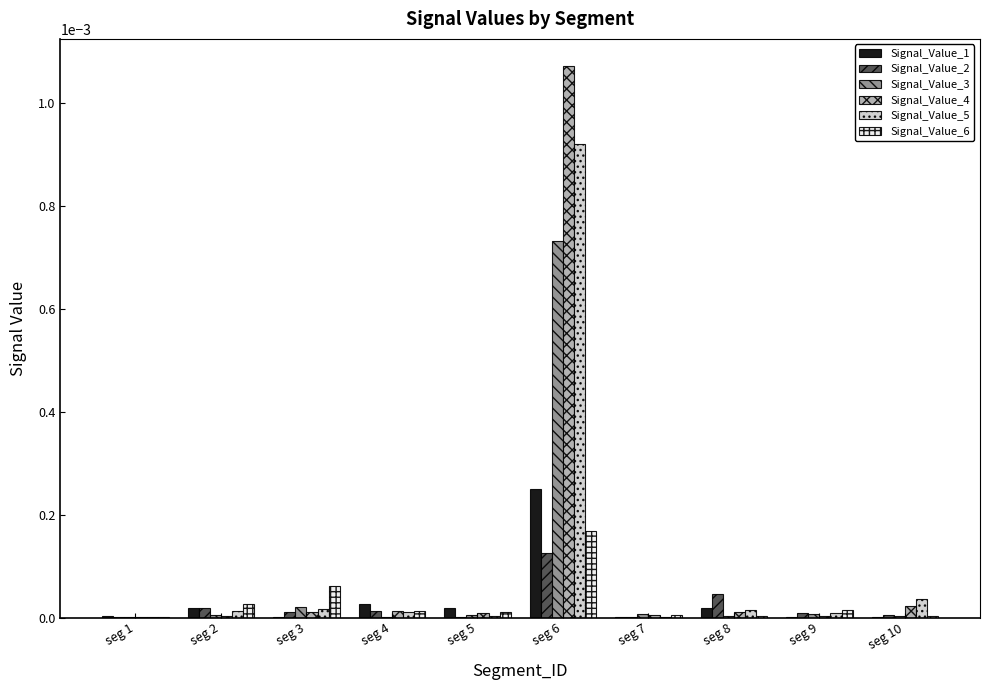

At which category is the sum across all series the highest?

seg 6